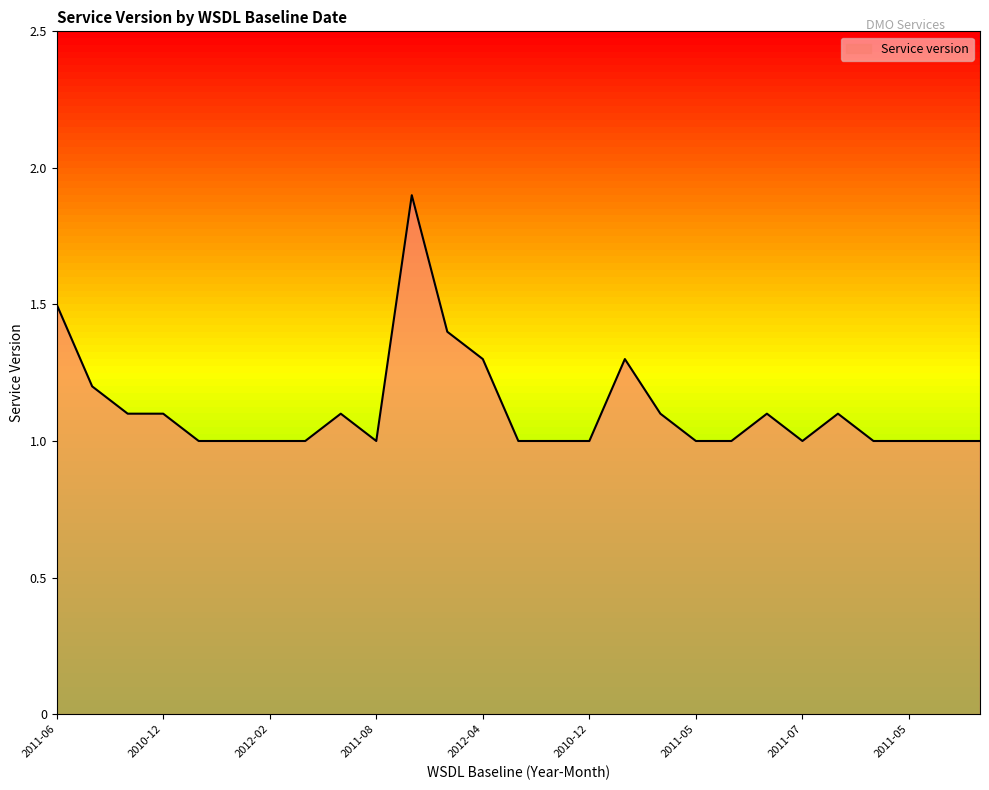

What is the difference between the maximum and minimum values?

0.9